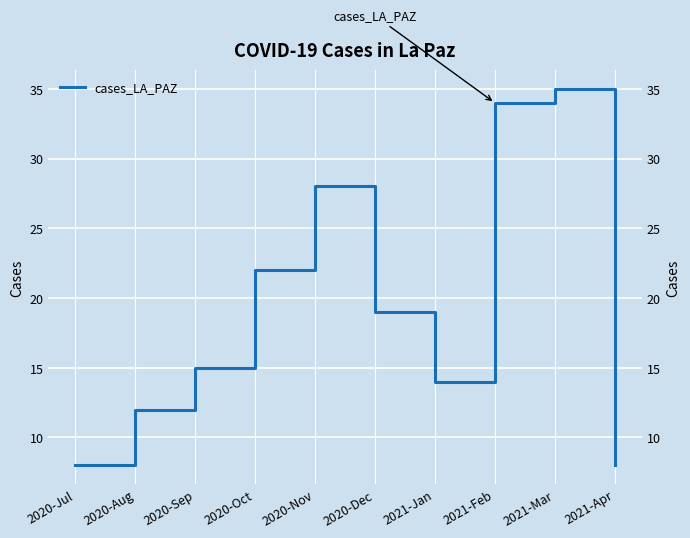

How many data points are less than 19?

5